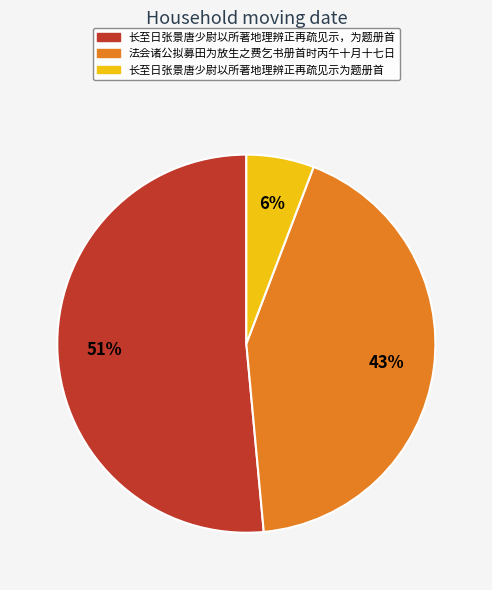

Is there any slice that represents more than half of the pie?

Yes